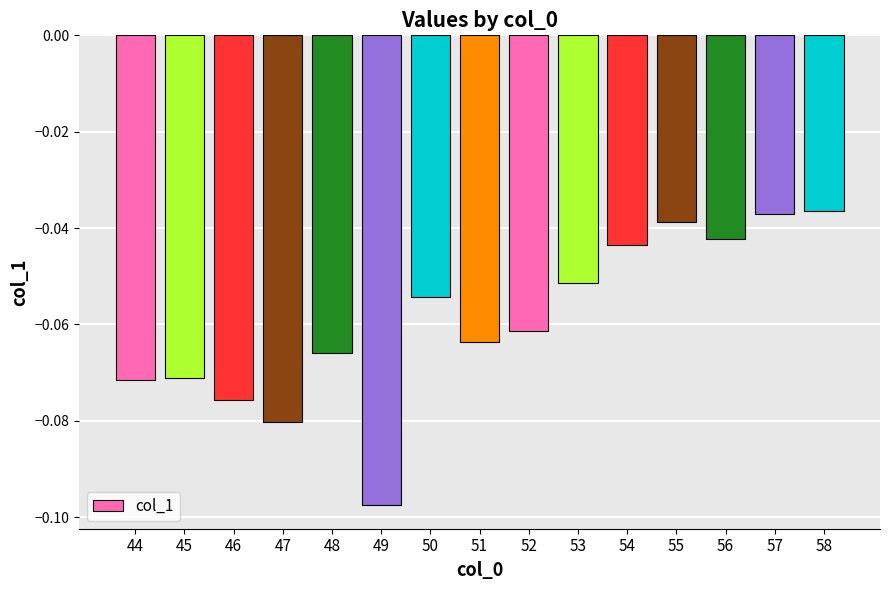

Is it true that the value at 55 is -0.1?

False